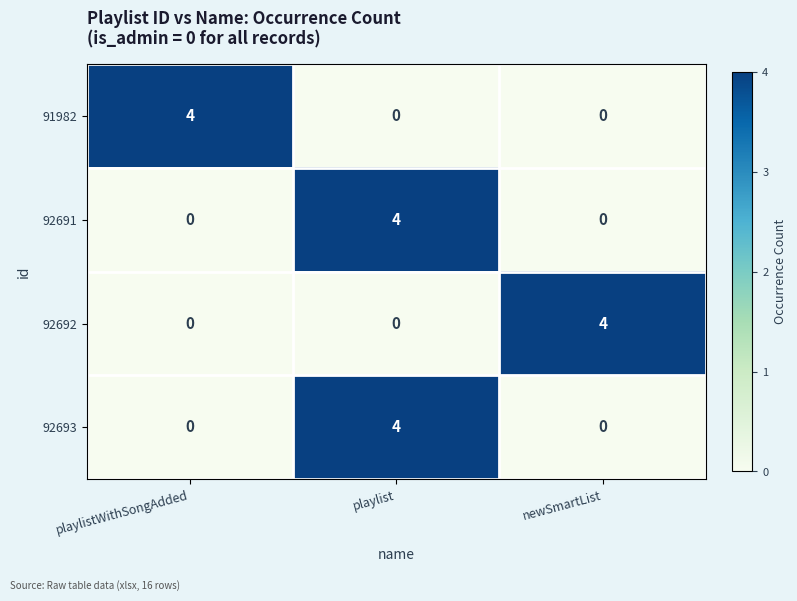

How many 91982 values are between 0 and 4?

3